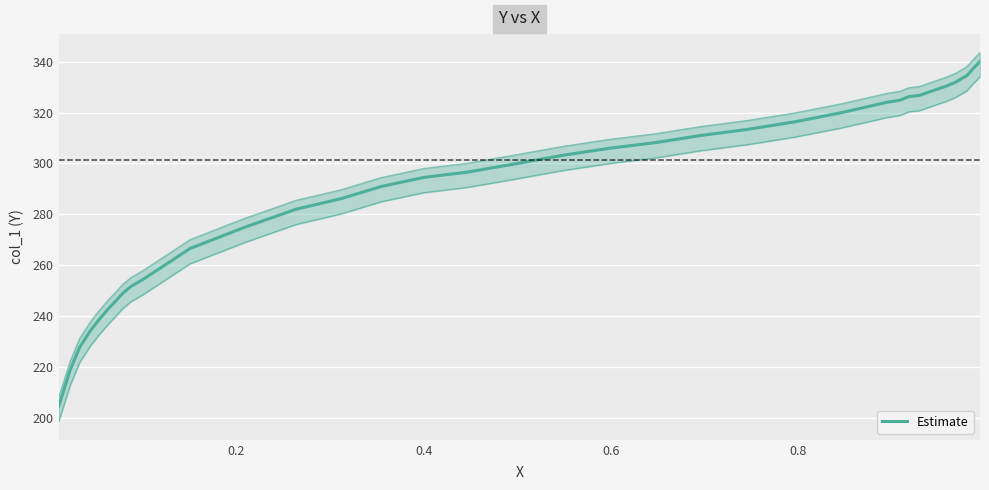

What is the label of the 33rd point from the right?

0.6